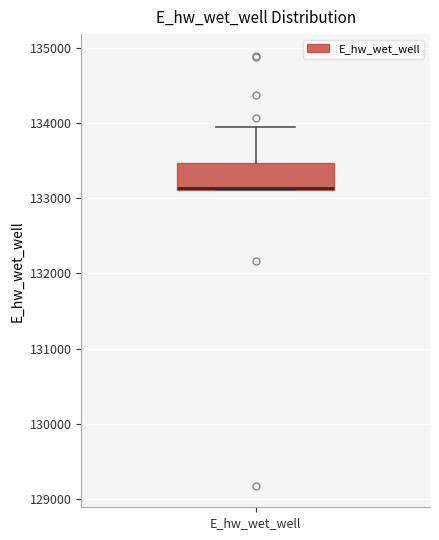

Transcribe this box plot: give where the median line is, the range the box spans, and where the two whiskers end, as read against the y-axis. The values are not printed on the chart, so give them approximately, as read against the axis.

median 133100, box 133100 to 133500, whiskers 133100 to 133900